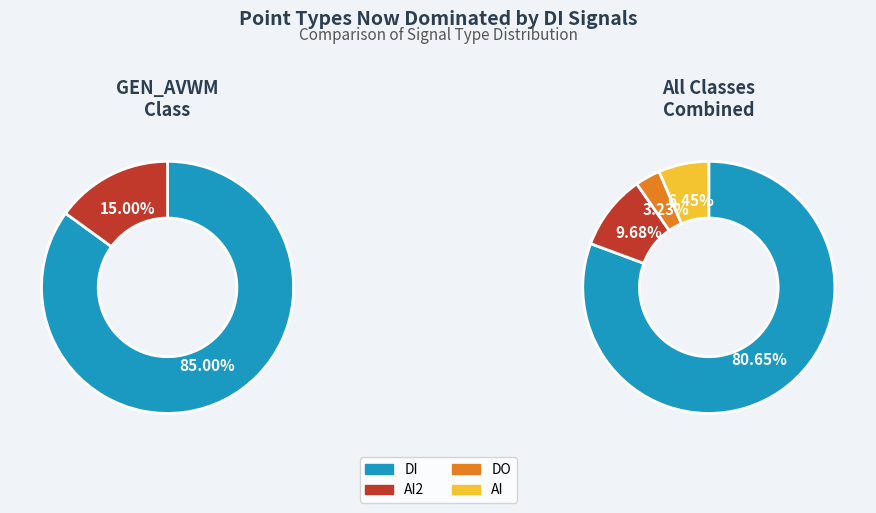

To the nearest percent, what is the average slice percentage?

25%